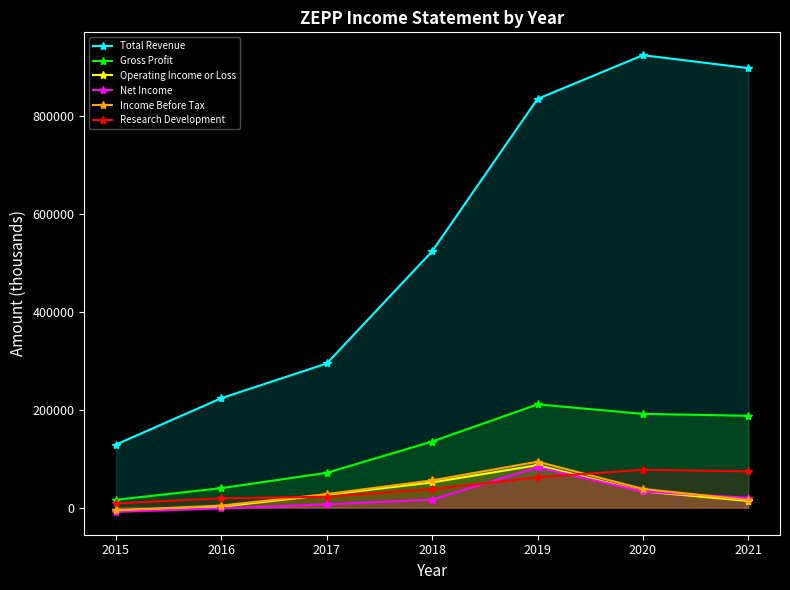

Where does the Operating Income or Loss series first go above 26100?

2018